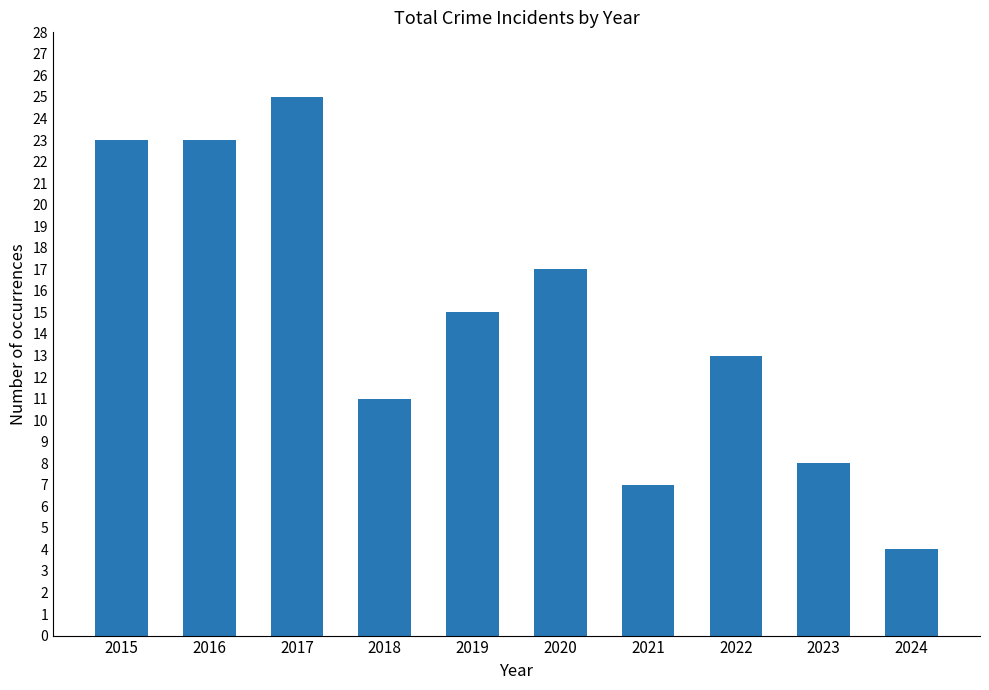

How many values are below 15?

5